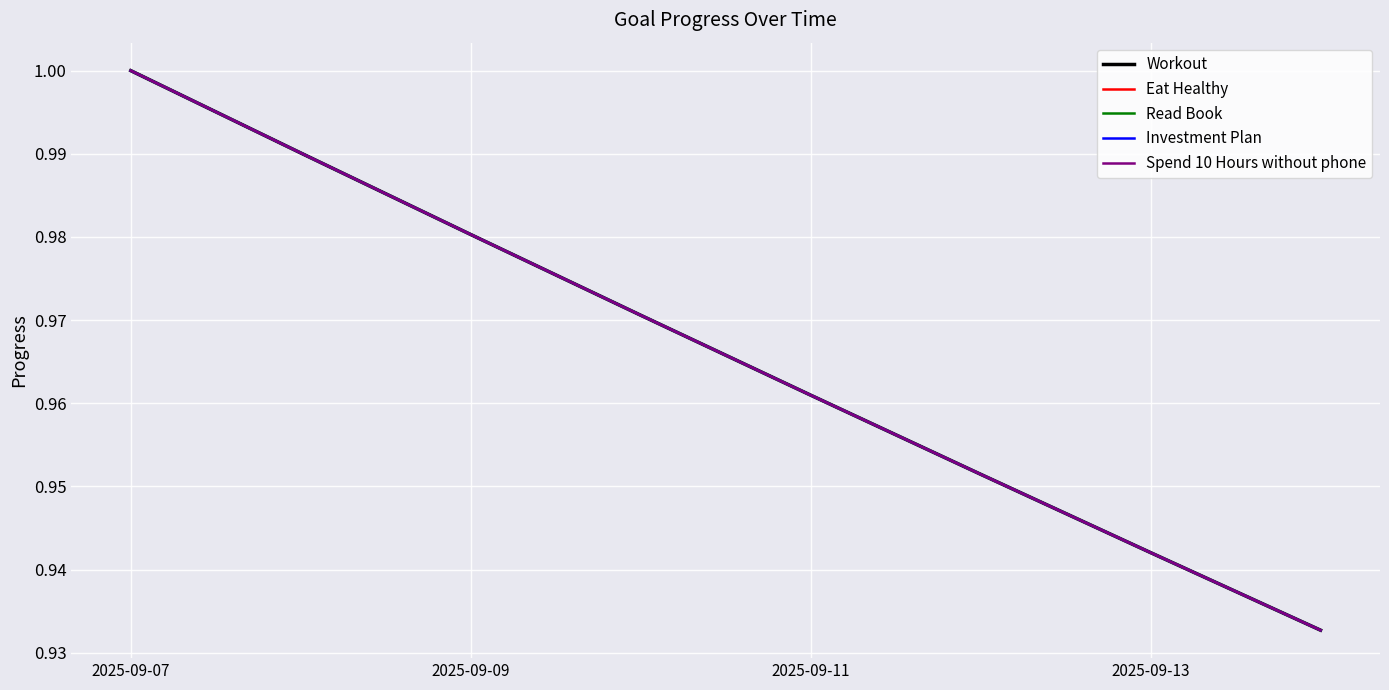

Is this an area chart (filled region under the line)?

No